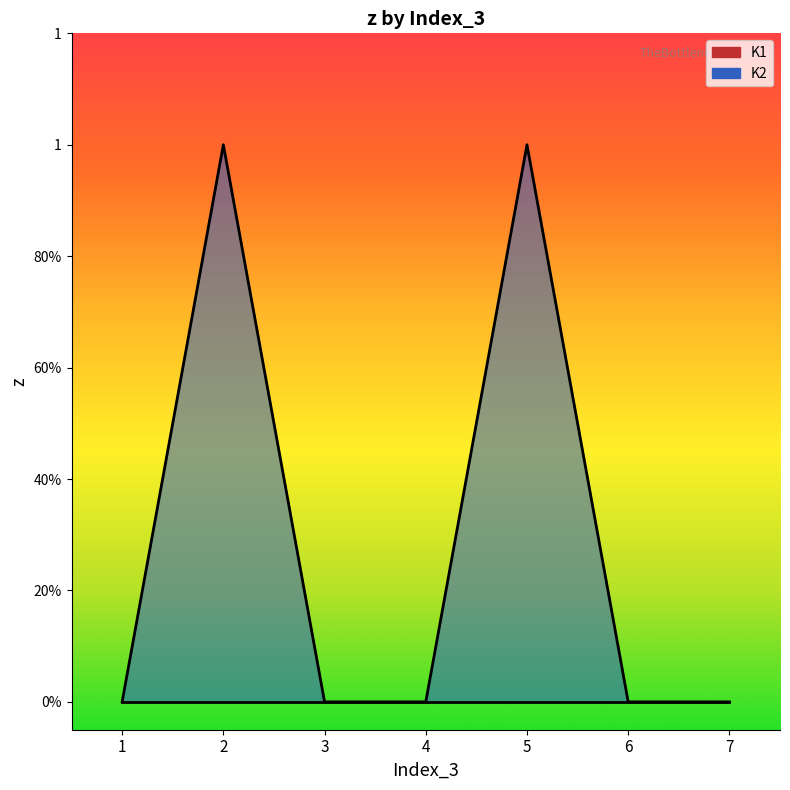

True or false: K1 line and K2 line intersect in this chart.

False